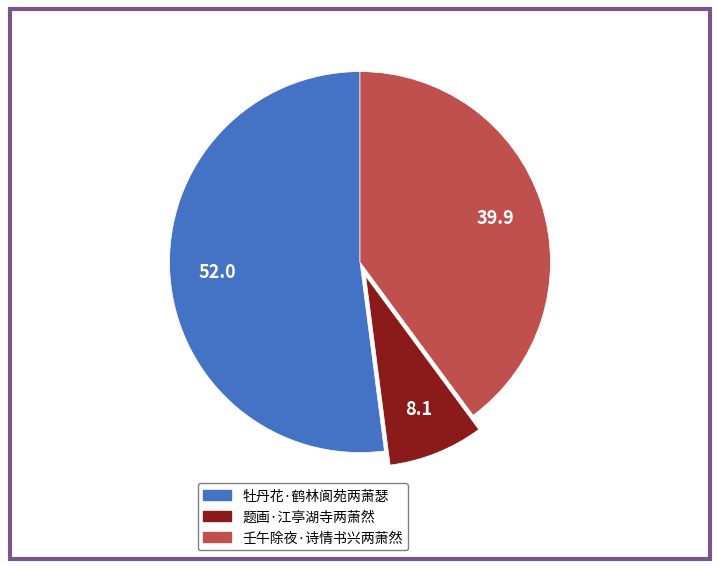

Approximately how many times larger is the value at 牡丹花·鹤林阆苑两萧瑟 compared to 壬午除夜·诗情书兴两萧然?

1.3